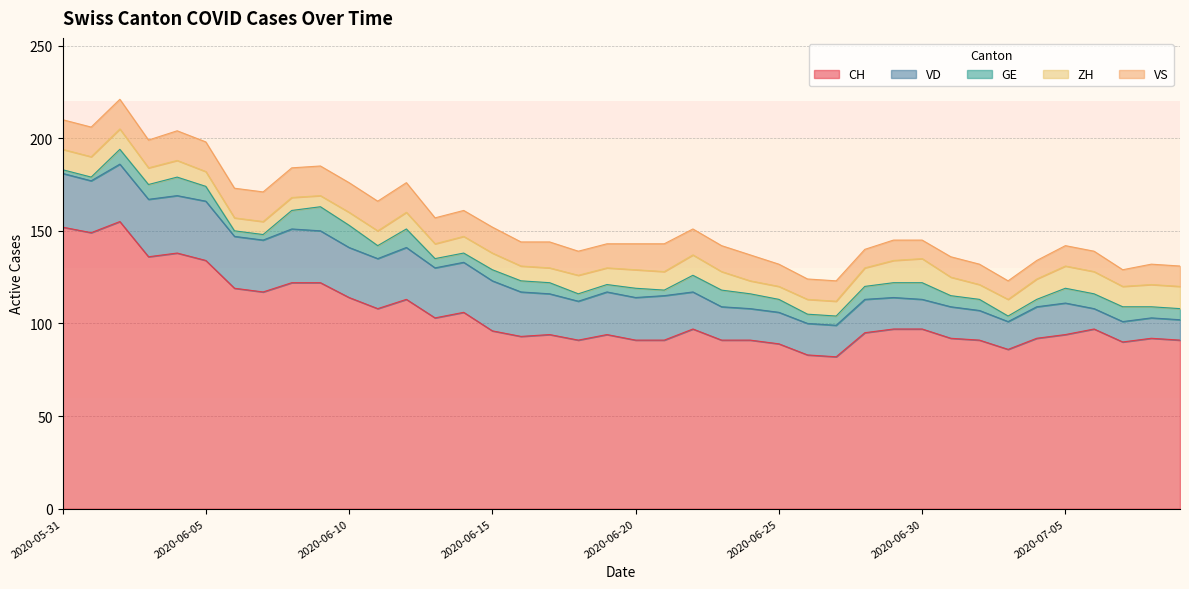

How many interior local valleys does the ZH series have?

5